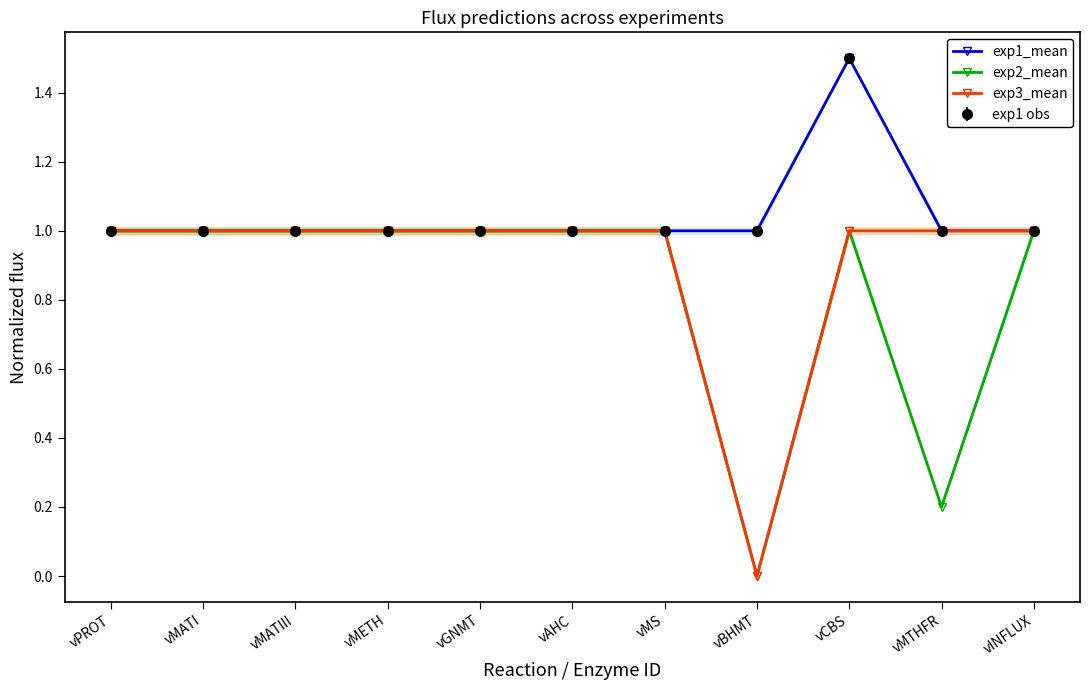

At which category does the chart reach its minimum across all series?

vBHMT